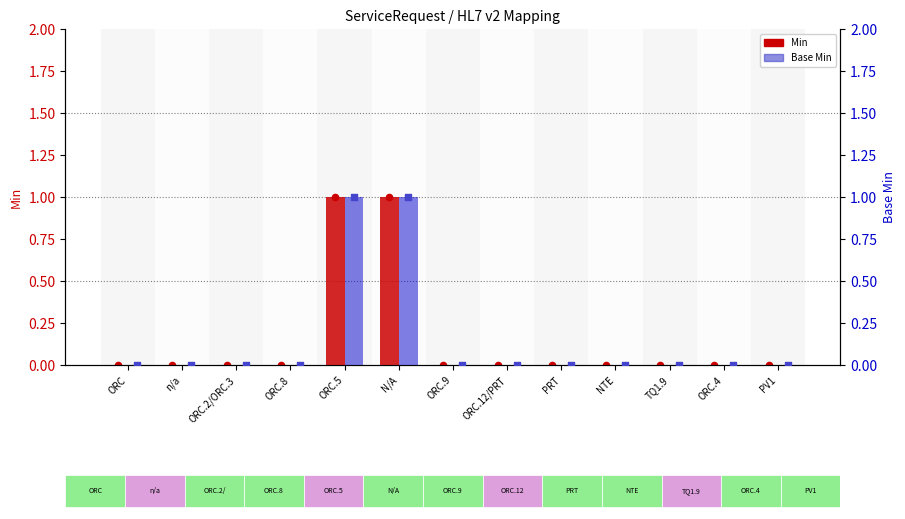

At how many categories does at least one series exceed 0?

2